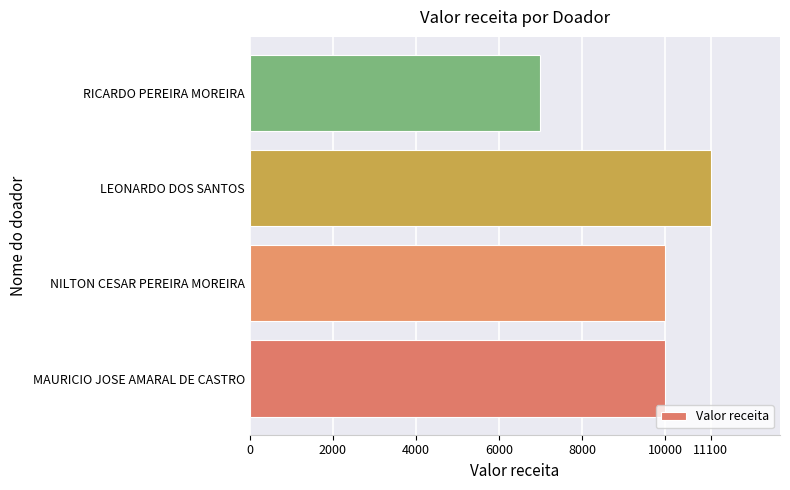

What is the approximate value at RICARDO PEREIRA MOREIRA, to the nearest 10?

7000